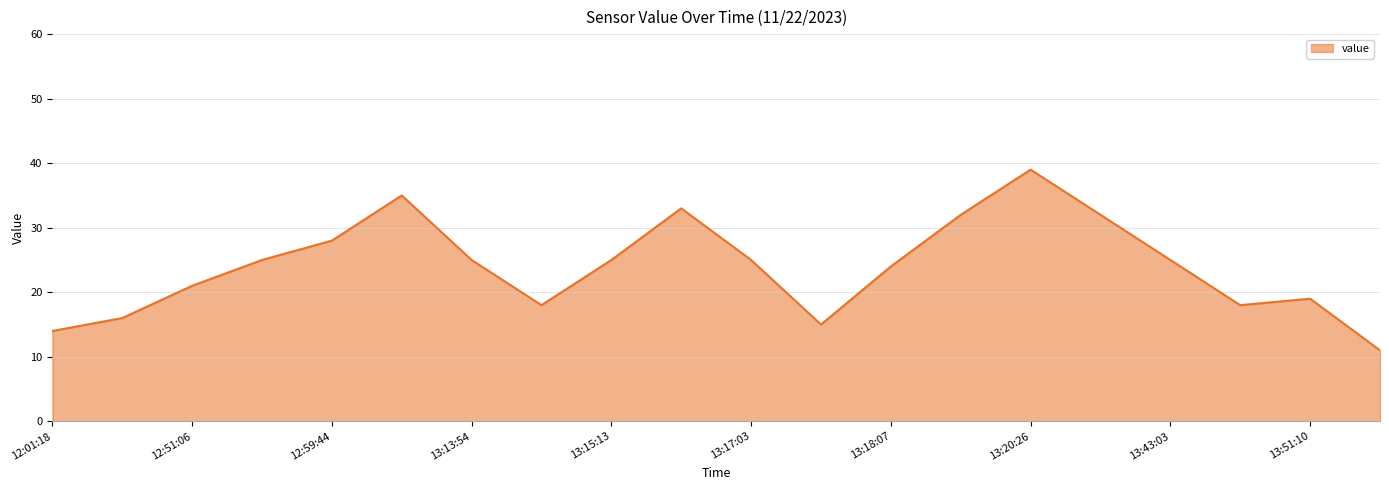

What is the difference between the maximum and minimum values?

28